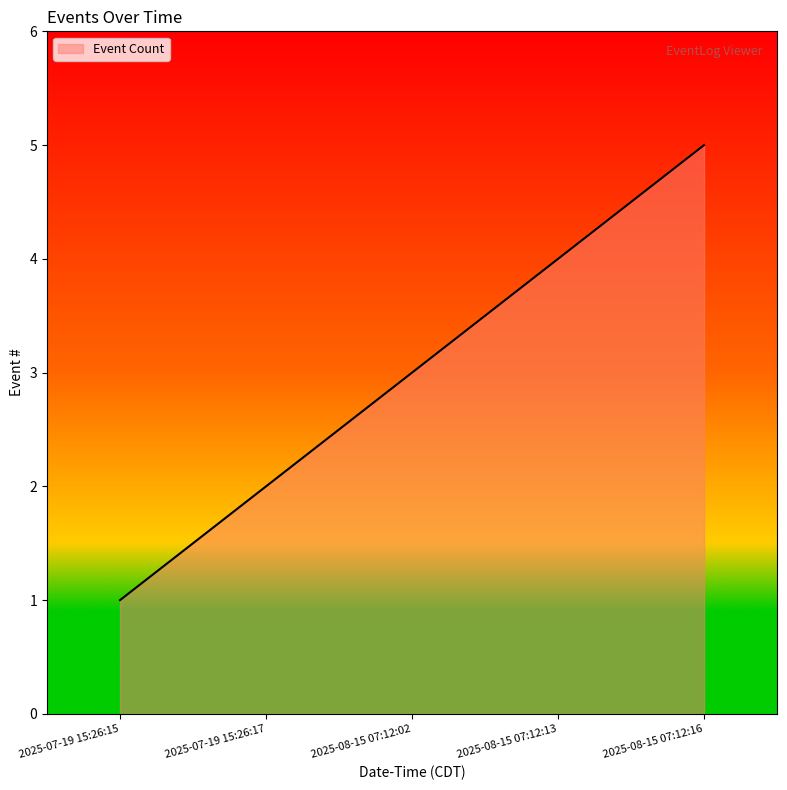

Count the number of data series in this chart.

1